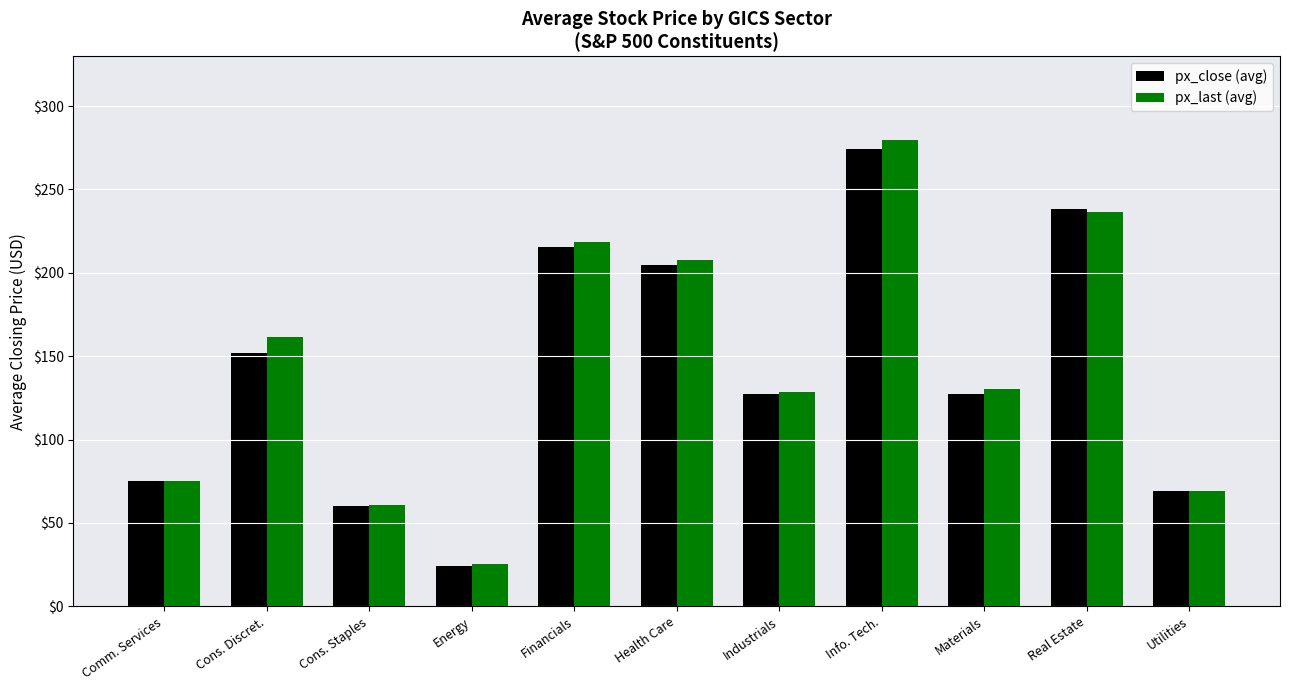

What is the label of the 8th bar from the left?

Info. Tech.